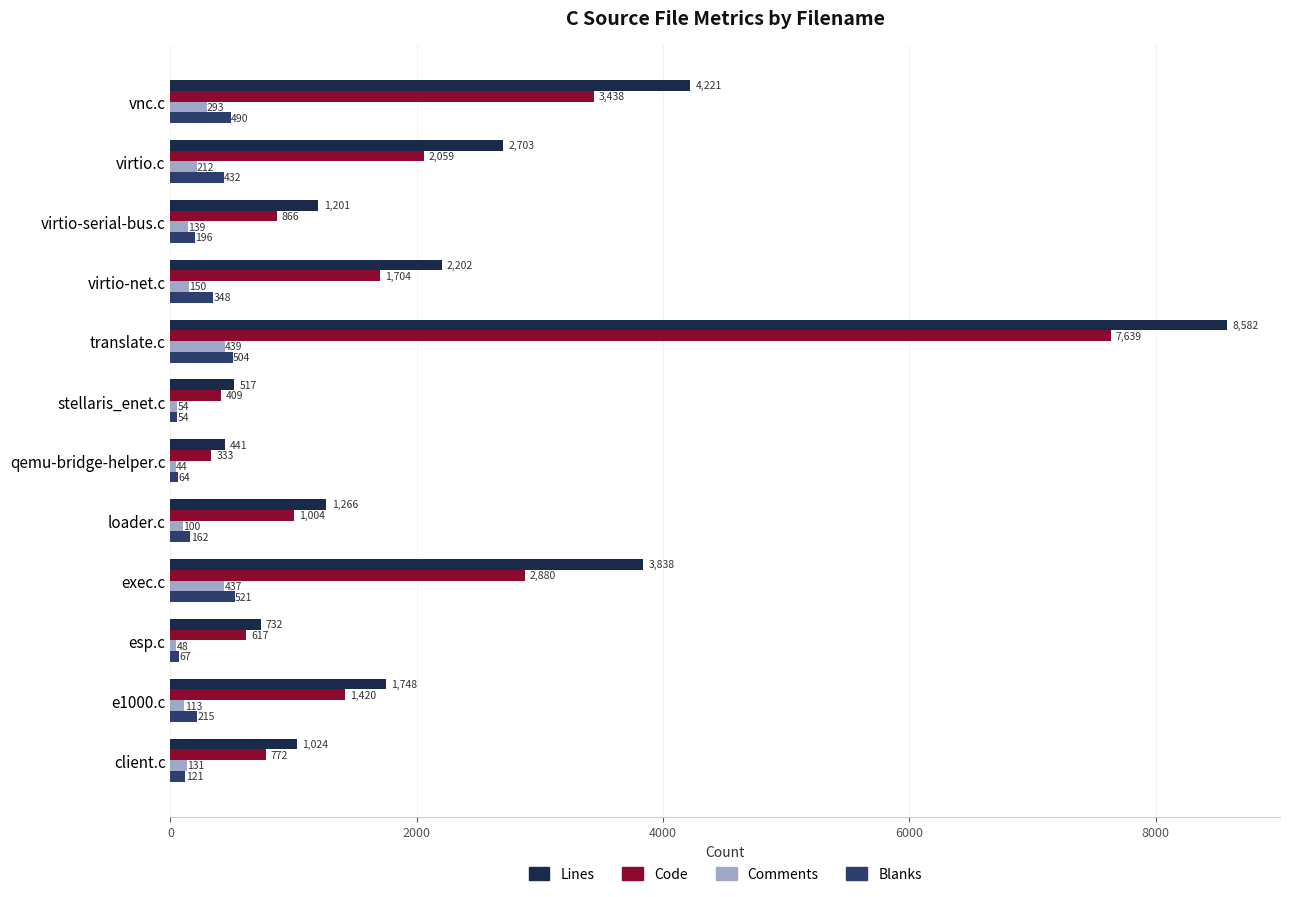

What is the difference between the second highest and second lowest values in the Blanks series?

440